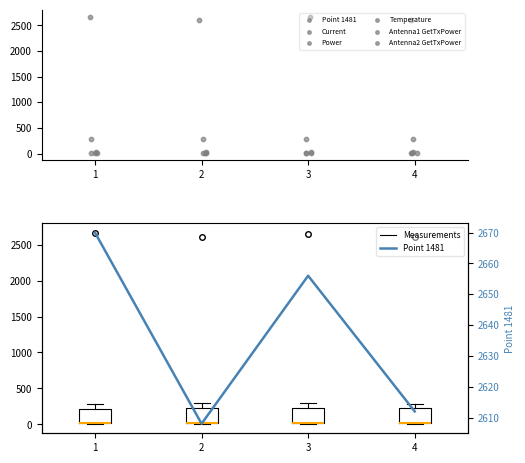

What are all the series names shown in the legend?

Point 1481, Current, Power, Temperature, Antenna1 GetTxPower, Antenna2 GetTxPower